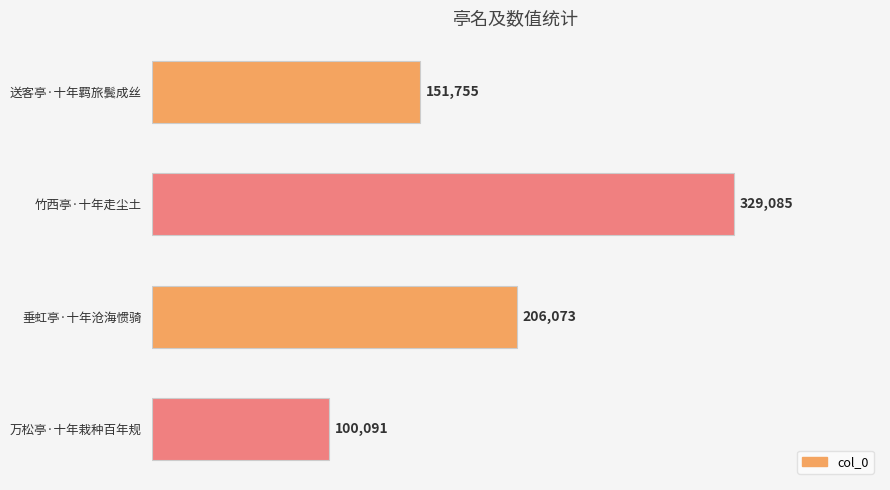

Are the bars grouped side by side (vs. stacked)?

No